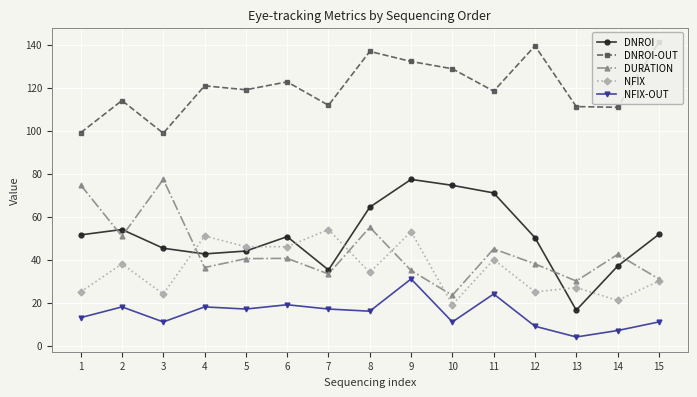

Where is the first local minimum for NFIX?

3